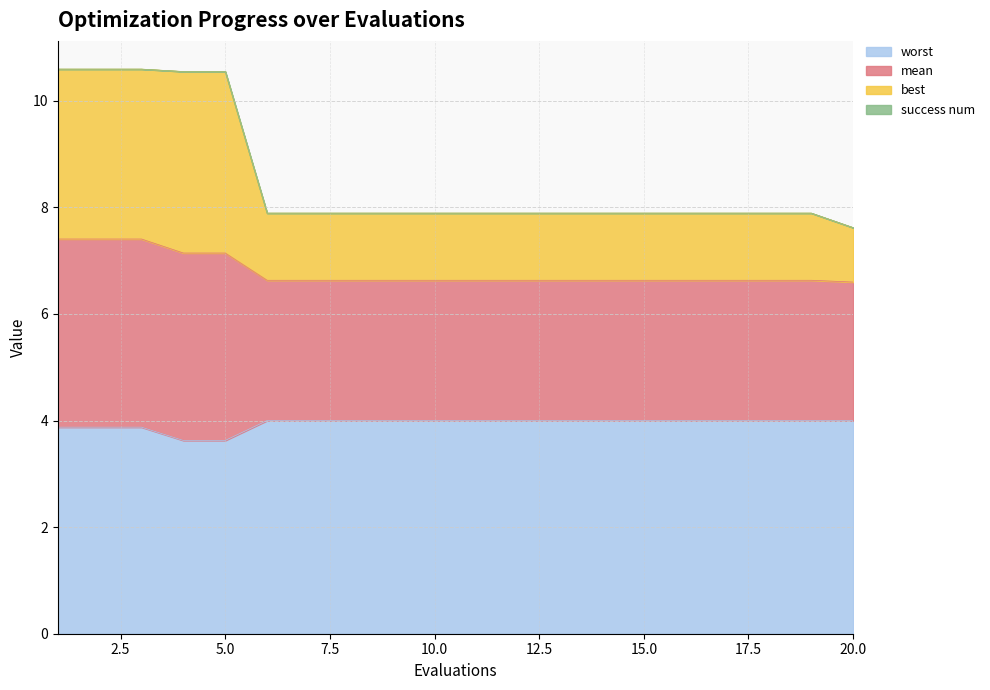

What is the maximum value for worst?

4.0